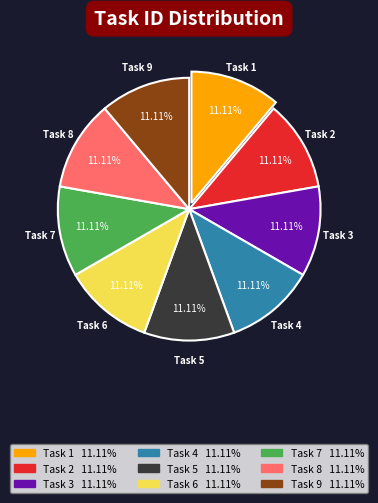

Approximately how many times larger is the value at Task 9 compared to Task 6?

1.0